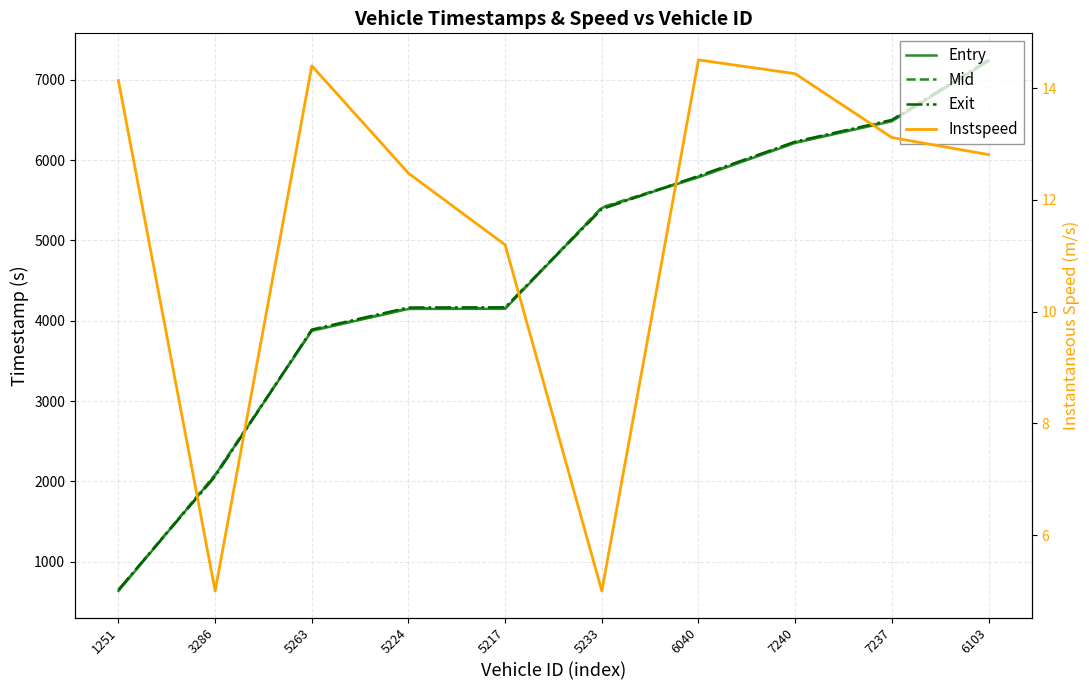

True or false: Mid and Entry cross at least once.

False